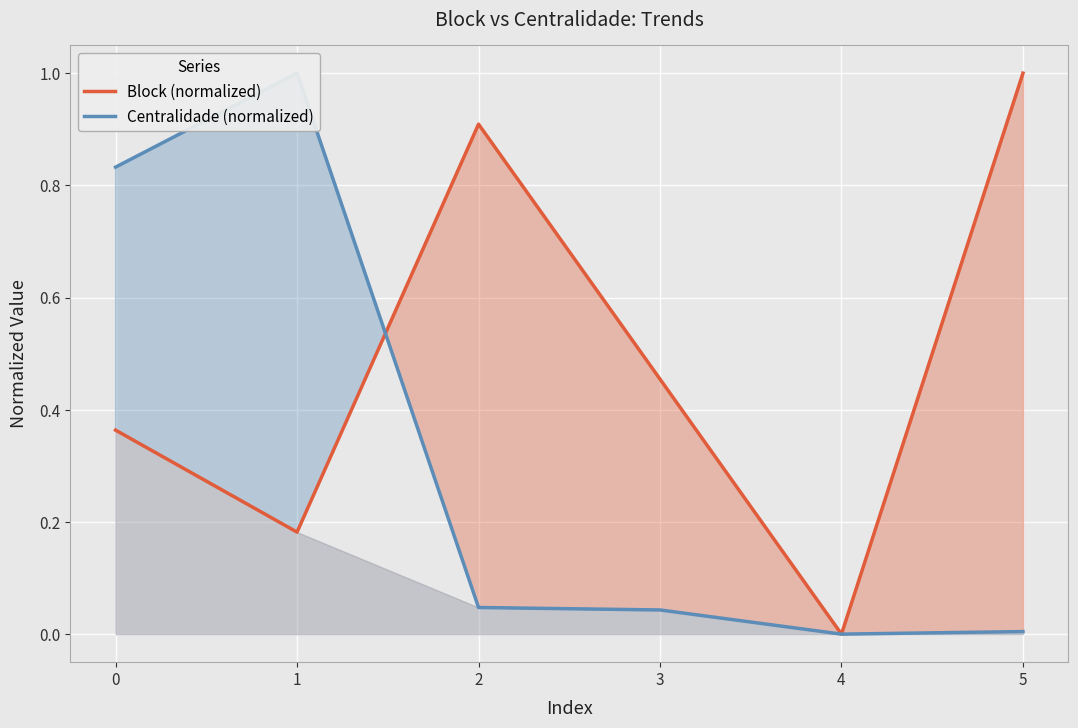

List the series in order of their overall mean, highest first.

Block (normalized), Centralidade (normalized)